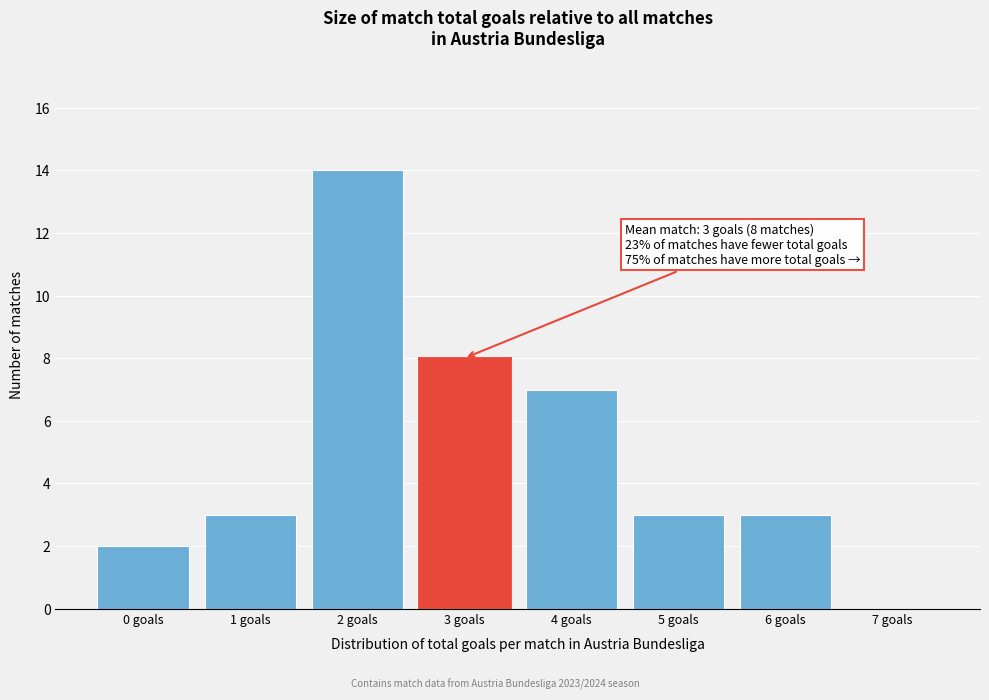

Which range on the x-axis has the tallest bar?

1.5 to 2.5